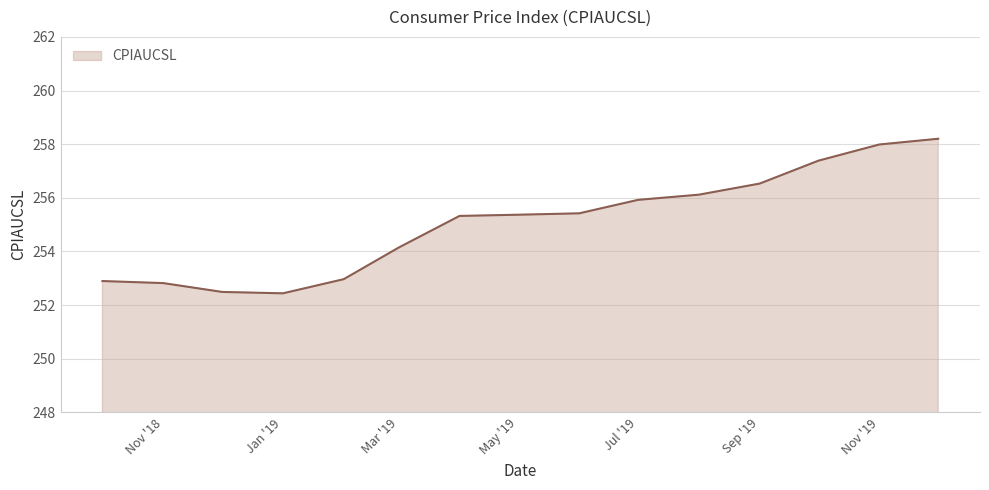

What is the difference between the maximum and minimum values?

5.8